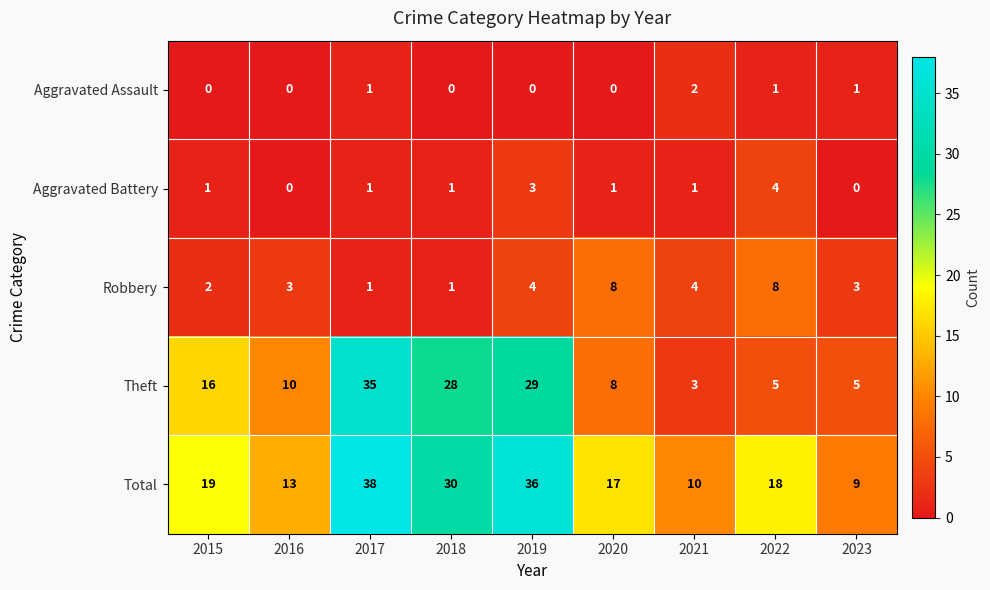

Is it true that Total equals 18 at 2022?

True